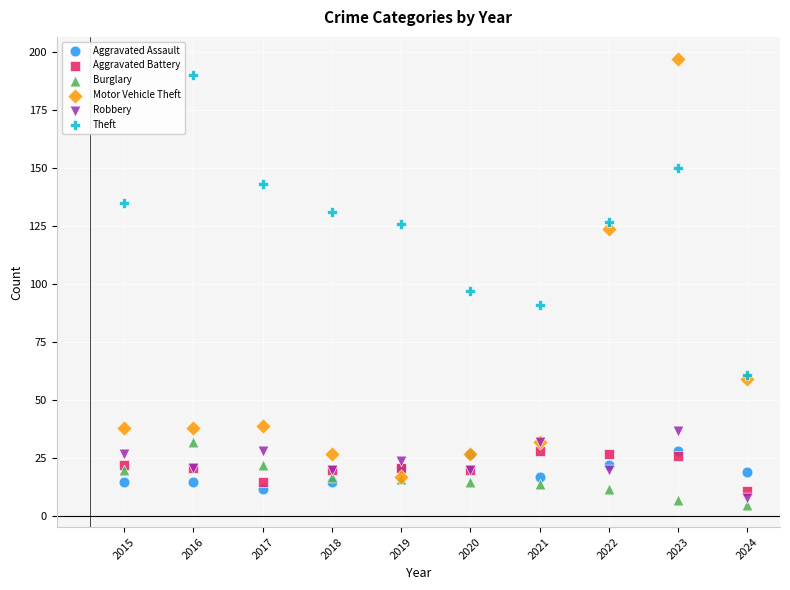

Across all series, what Y value is closest to 101?

97